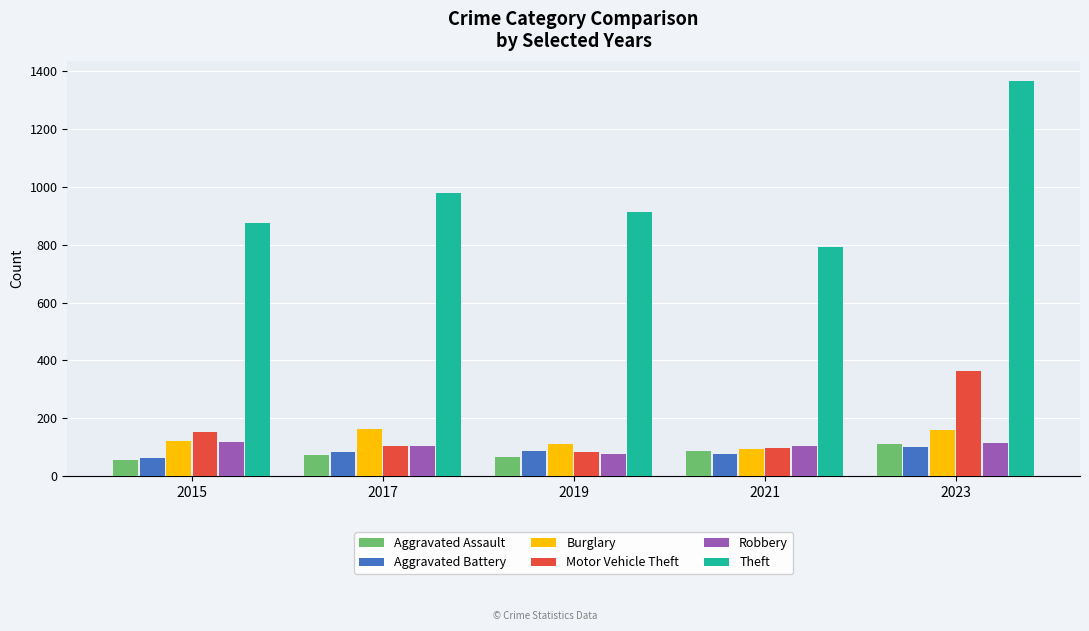

What is the spread (max minus min) of values at 2021?

716